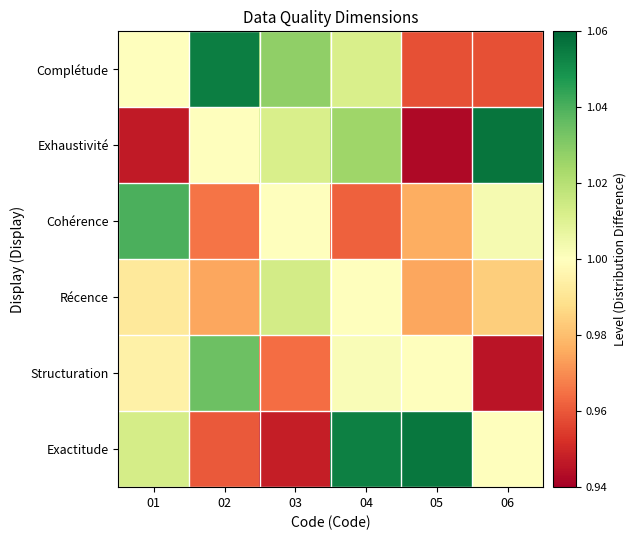

At which category is the sum across all series the highest?

04